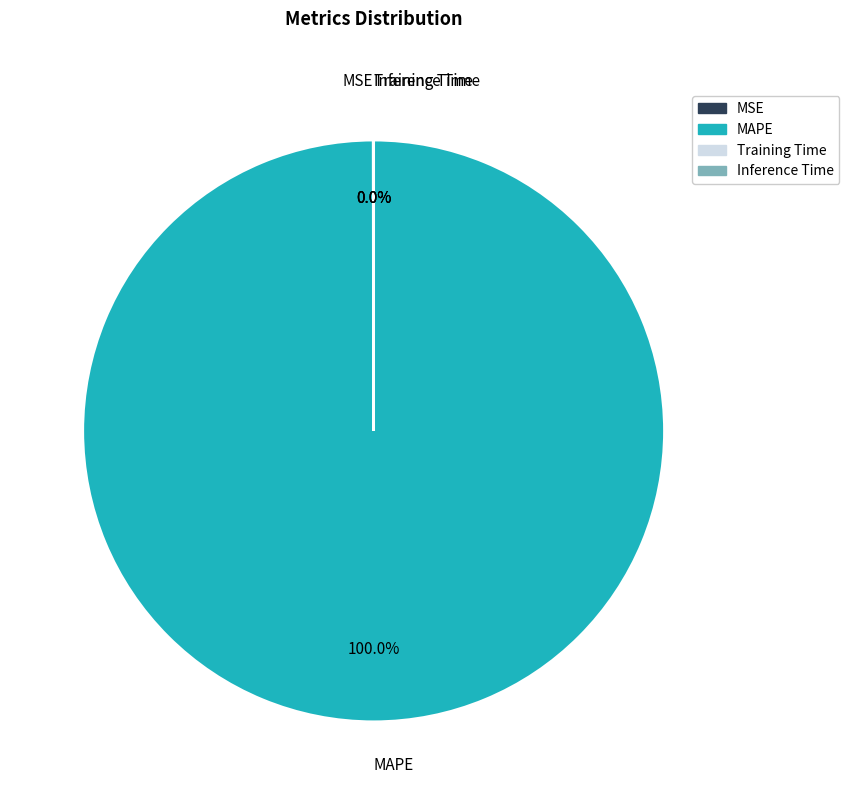

Which slice is the largest?

MAPE